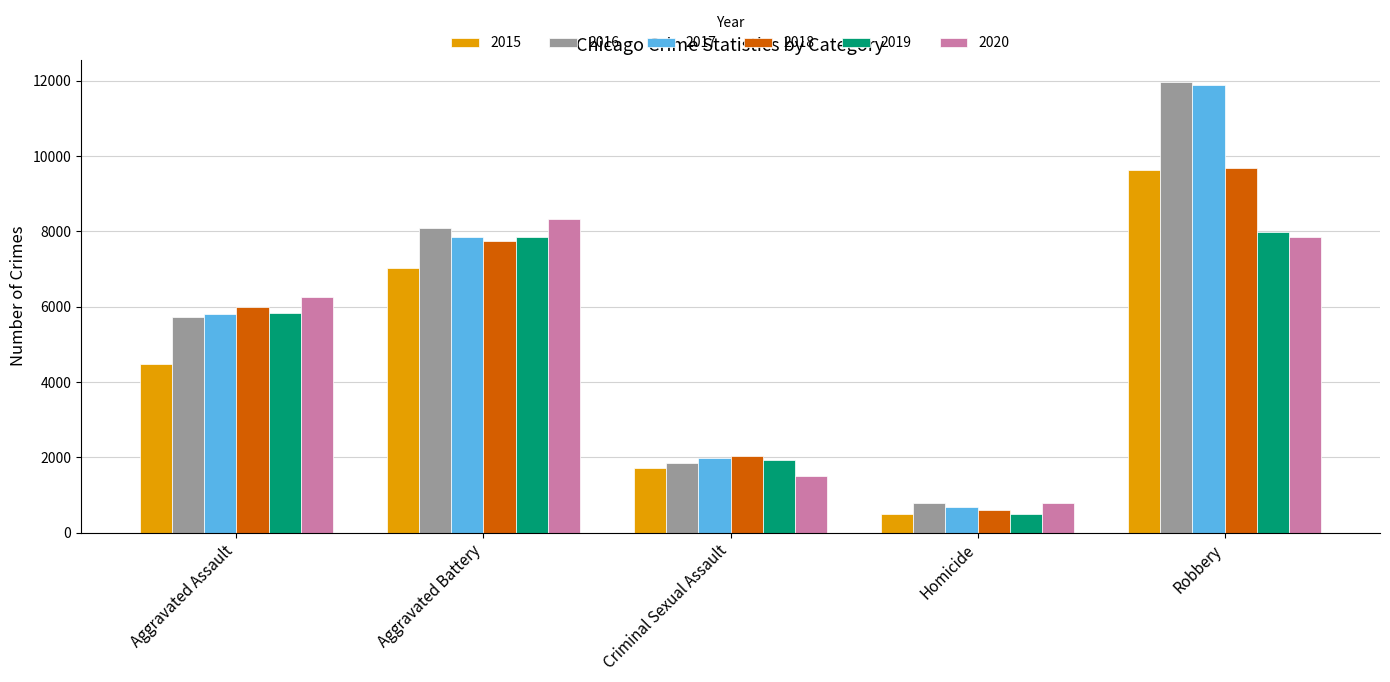

Which series has the widest spread of values?

2017